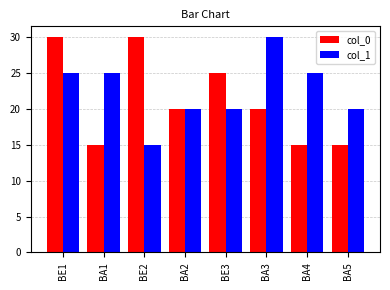

Reading right to left, list all the values displayed in this chart.

col_0: BA5=15	BA4=15	BA3=20	BE3=25	BA2=20	BE2=30	BA1=15	BE1=30
col_1: BA5=20	BA4=25	BA3=30	BE3=20	BA2=20	BE2=15	BA1=25	BE1=25